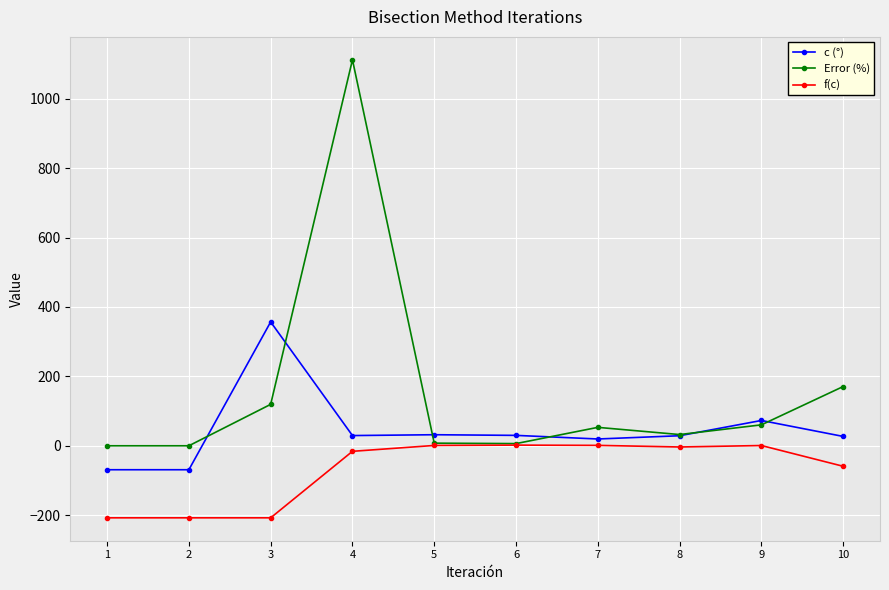

Rank the series by their average value, from lowest to highest.

f(c), c (°), Error (%)